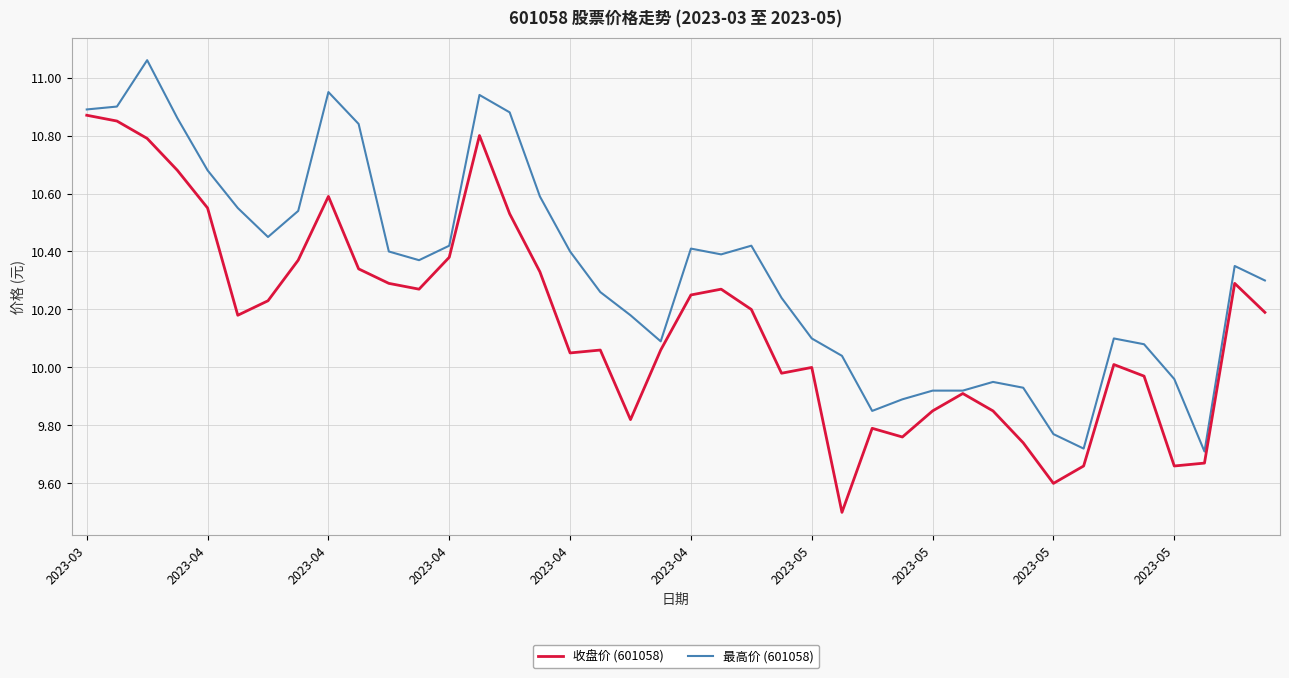

Does the chart display data point markers on the line(s)?

No